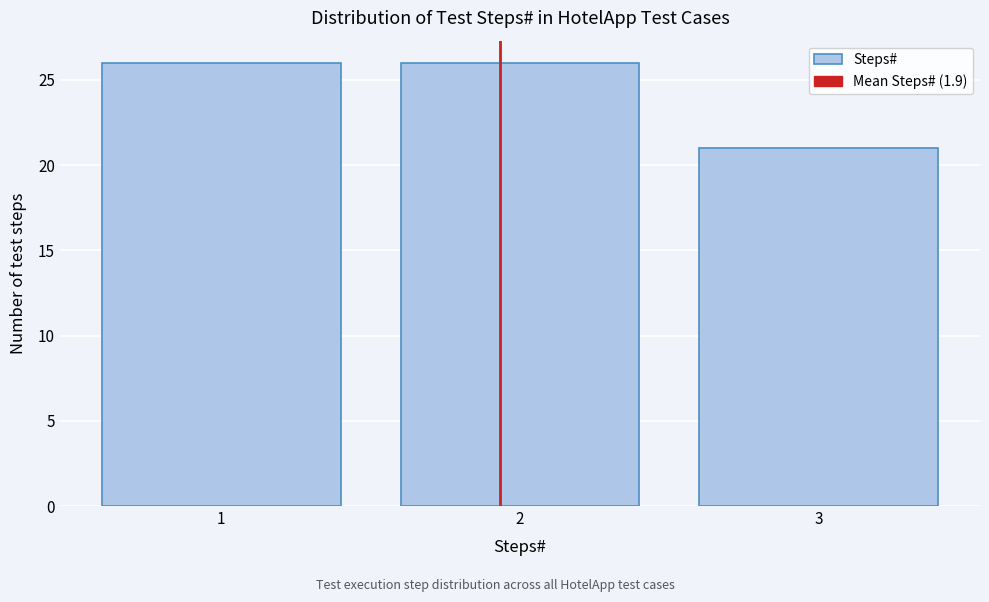

Reading left to right, what are all the values shown in this chart?

1=26	2=26	3=21